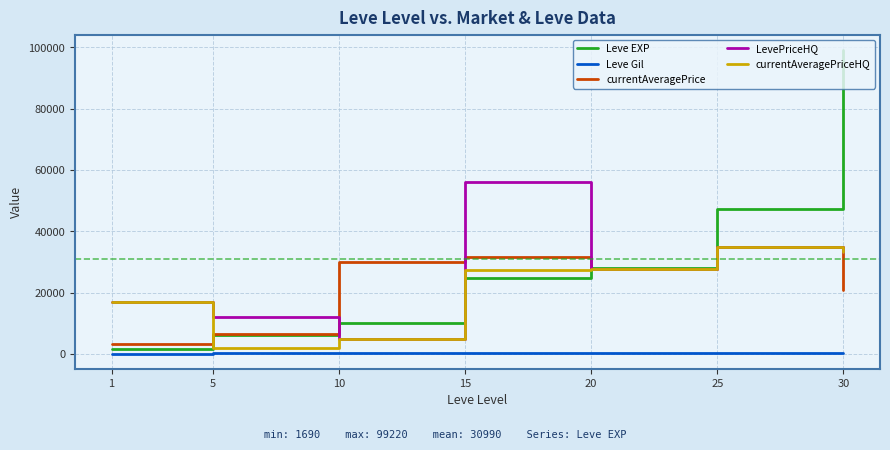

Does the chart display data point markers on the line(s)?

No